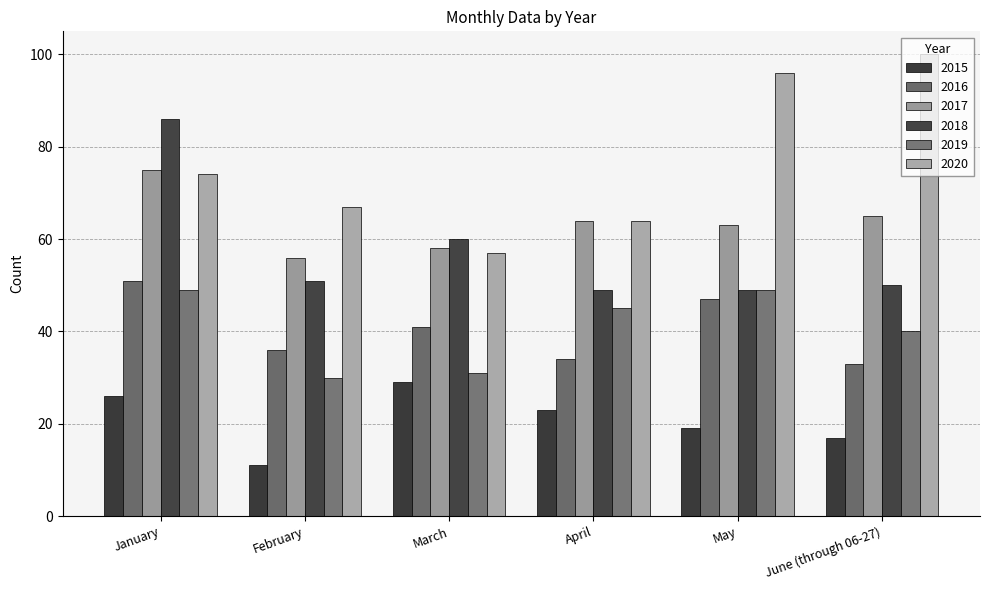

What is the sum of the 2019 values at January and March?

80